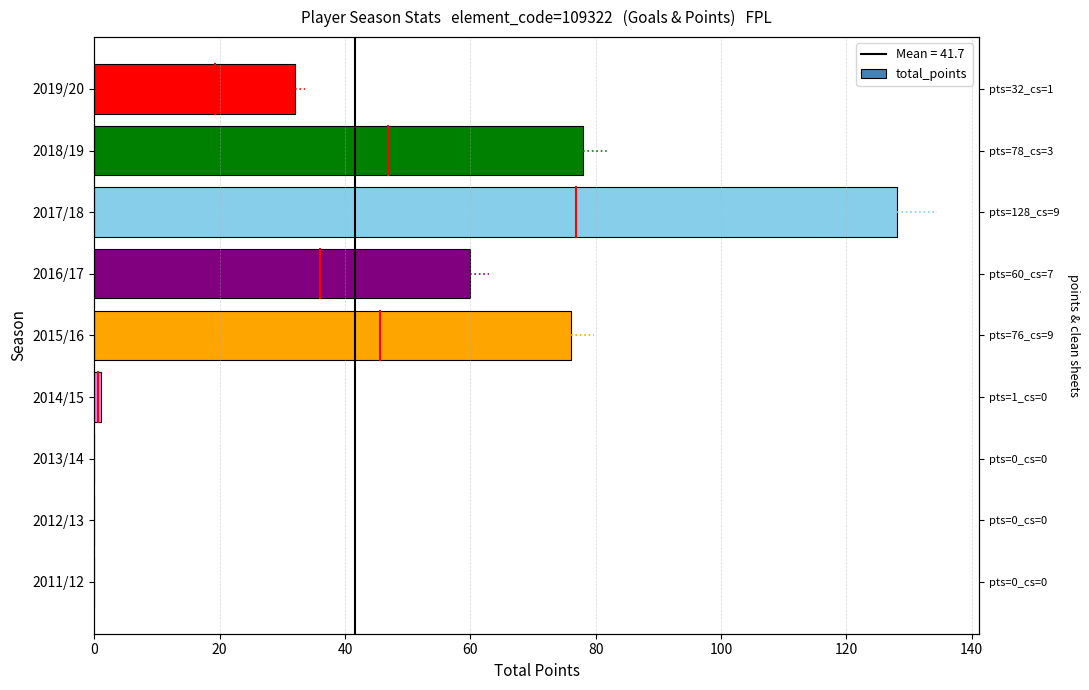

Reading right to left, transcribe all the data shown in this chart.

32	78	128	60	76	1	0	0	0